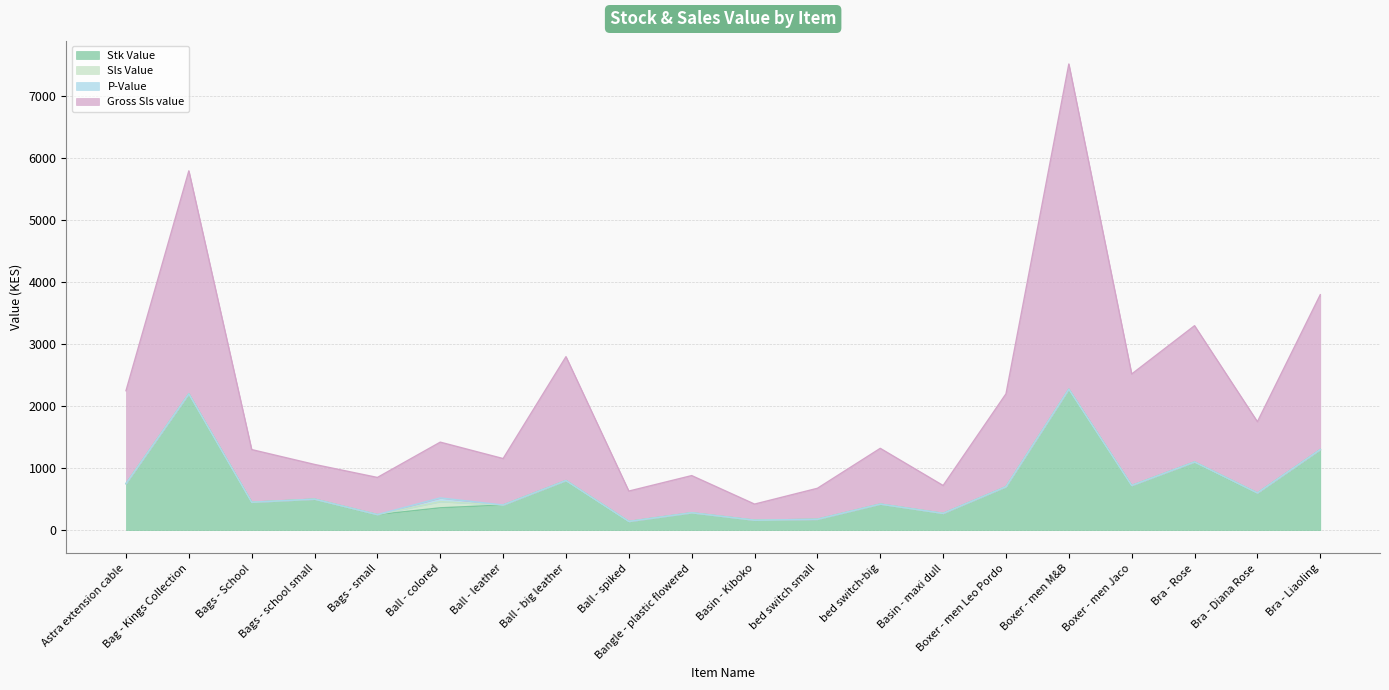

What is the label of the 3rd point from the left?

Bags - School